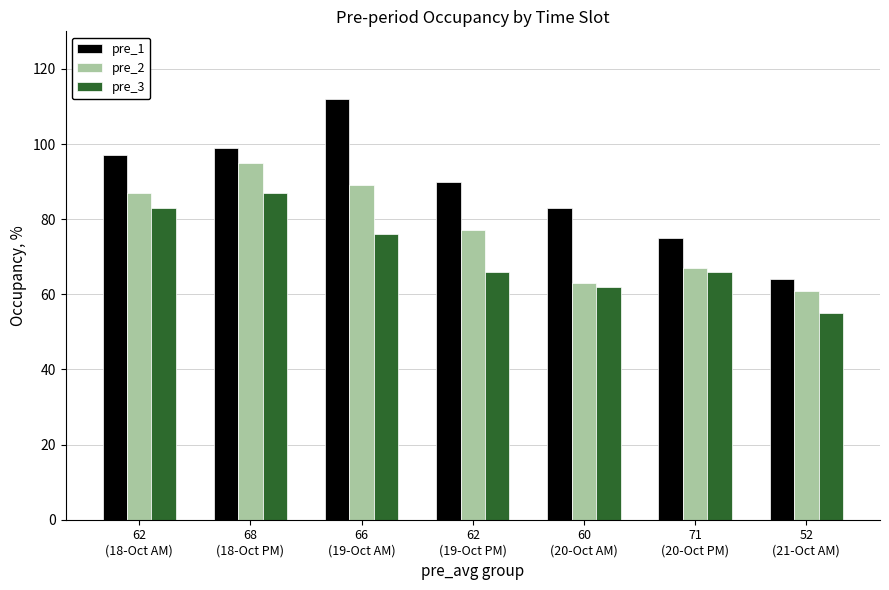

Rank the series by their average value, from lowest to highest.

pre_3, pre_2, pre_1